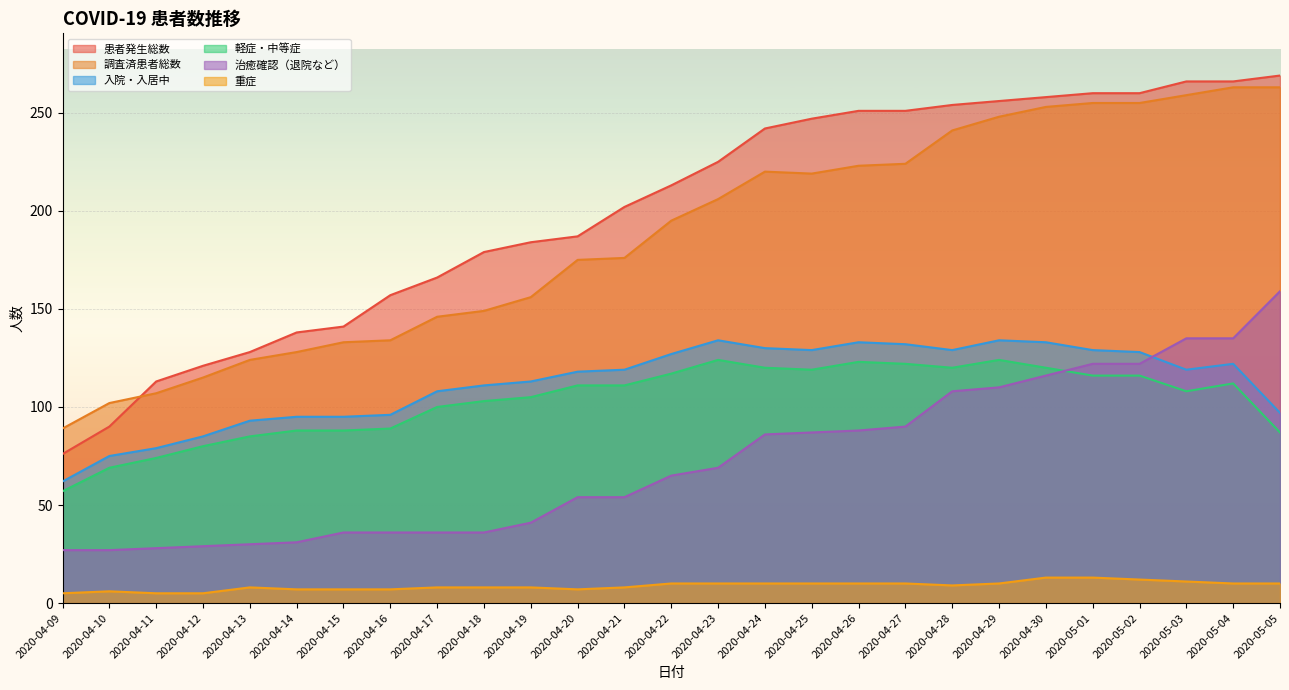

What is the maximum value shown in the chart?

269